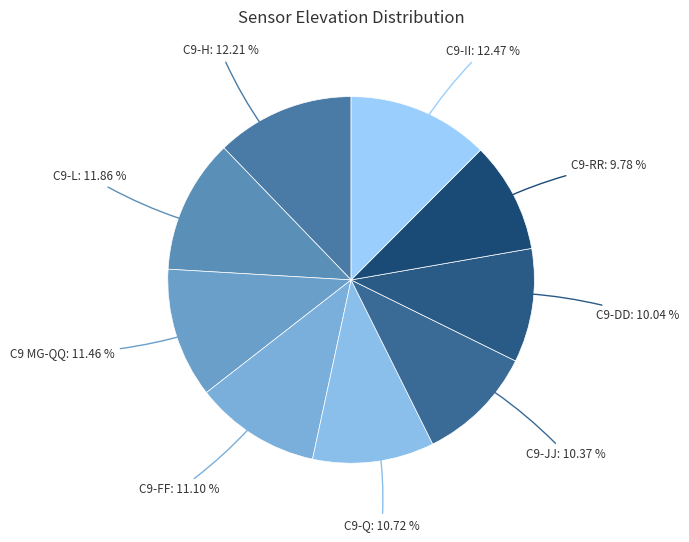

What is the largest slice in the pie chart?

C9-II